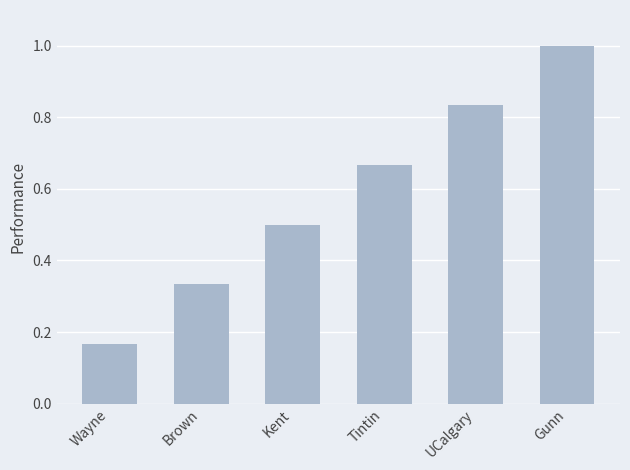

What is the difference between the values at Brown and UCalgary?

0.5